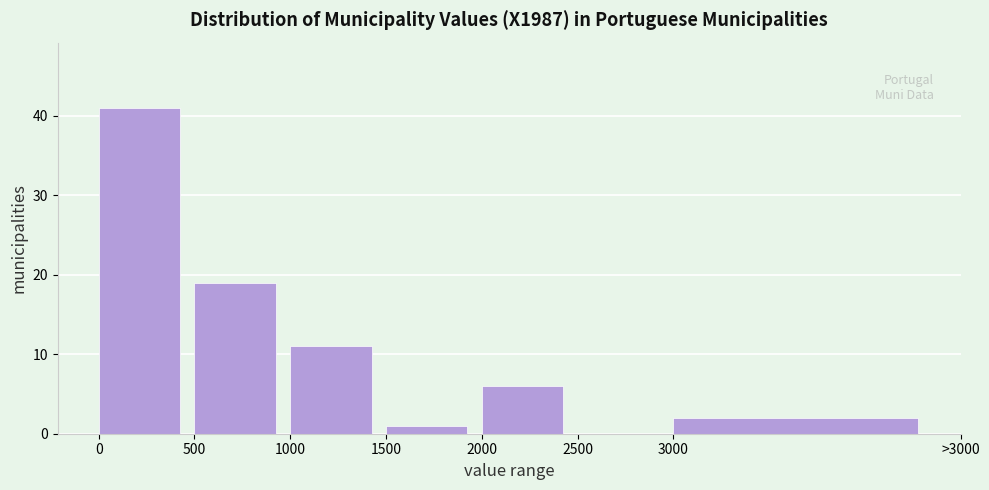

Reading right to left, transcribe all the data shown in this chart.

3000=2	2500=0	2000=6	1500=1	1000=11	500=19	0=41